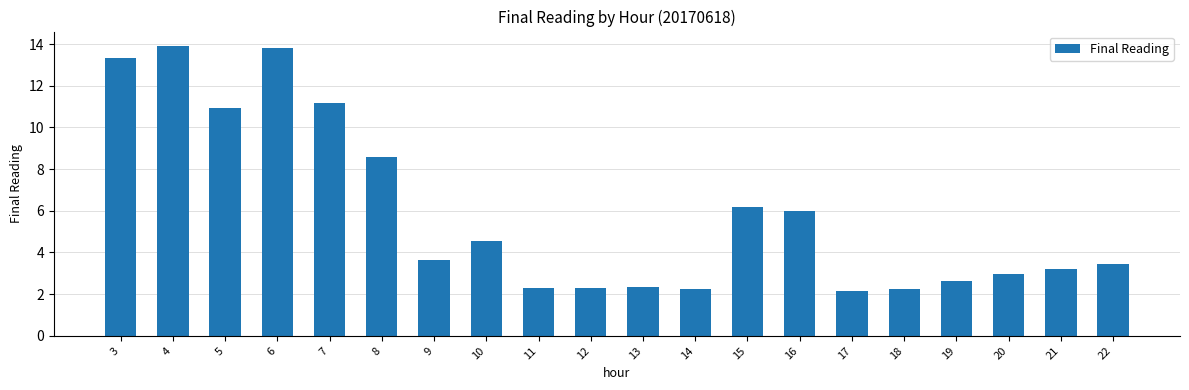

Does the chart contain stacked bars?

No